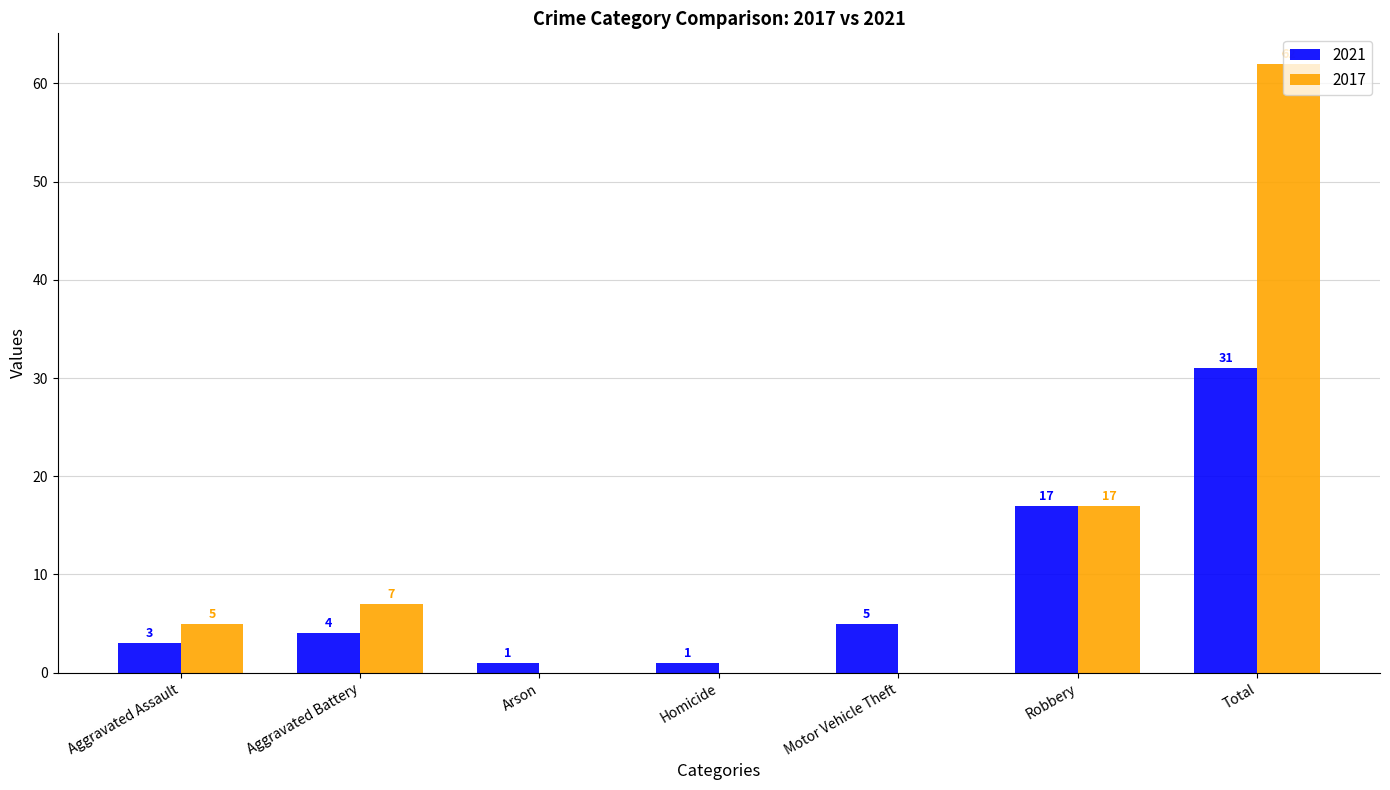

What value does the 2021 series have at Aggravated Battery?

4